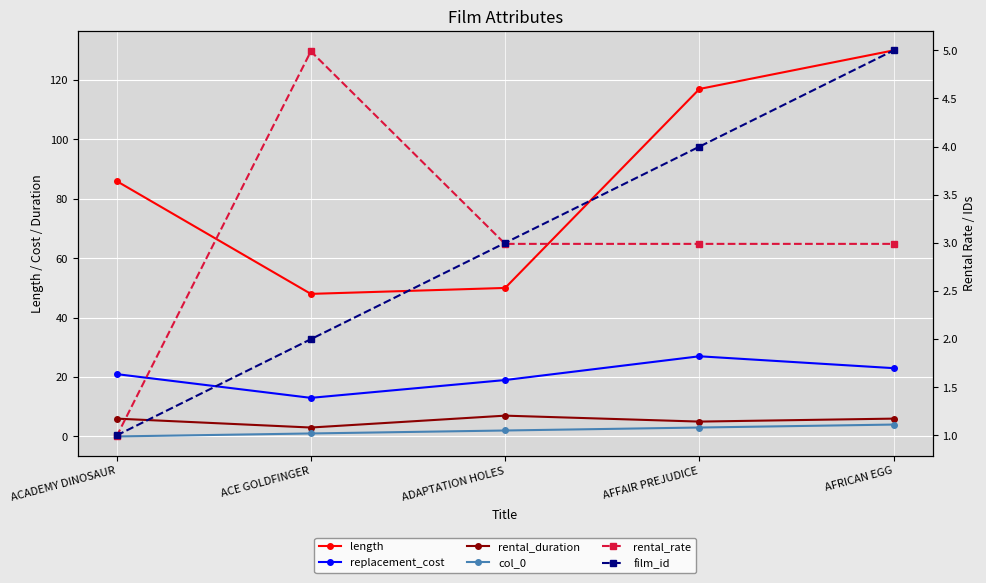

In replacement_cost, how many points are lower than both neighbors (excluding endpoints)?

1